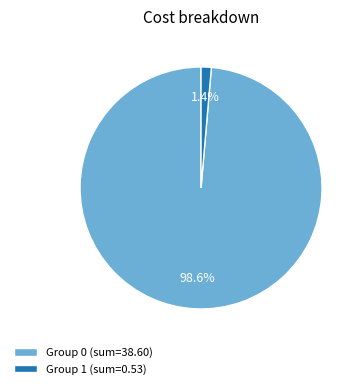

How much of the chart is everything except Group 1 (sum=0.53)?

98.6%